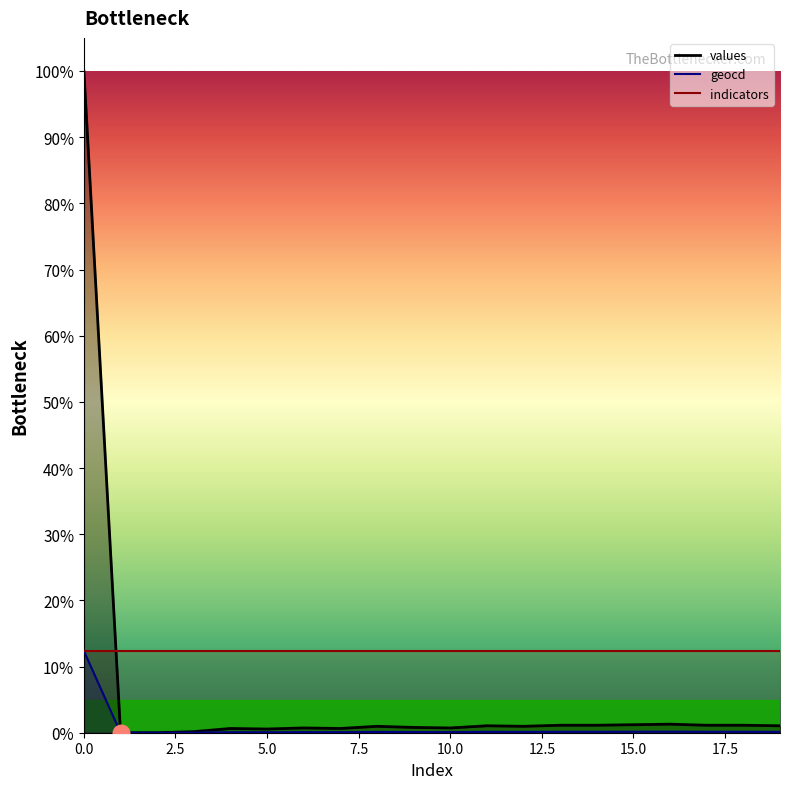

Which series has the widest spread of values?

values